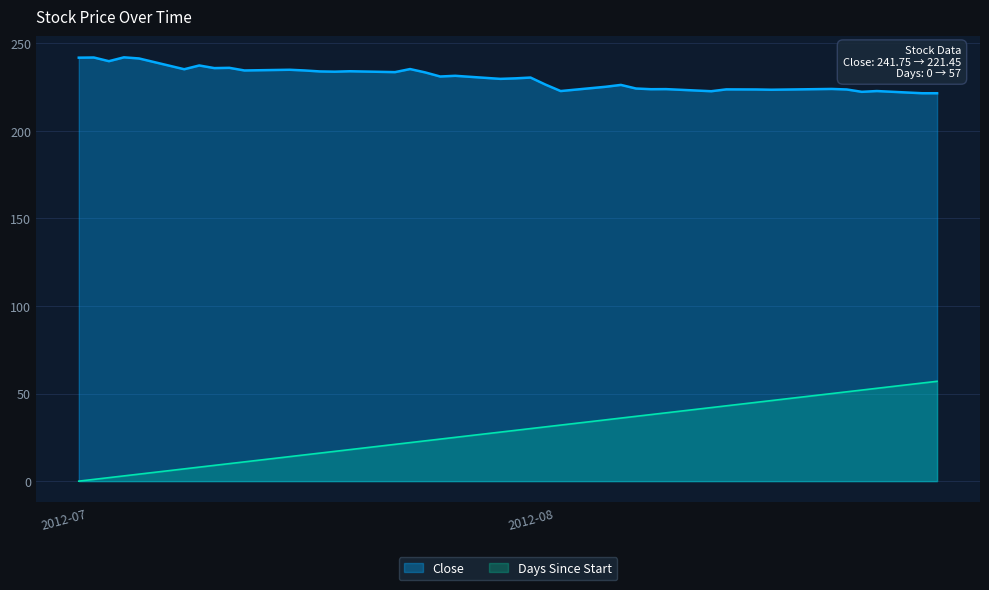

True or false: Days Since Start and Close intersect in this chart.

False